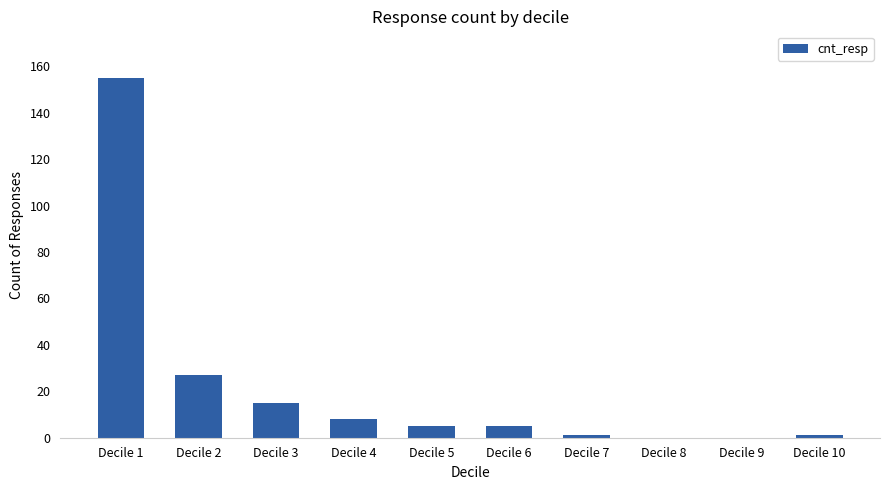

What is the greatest value displayed?

155